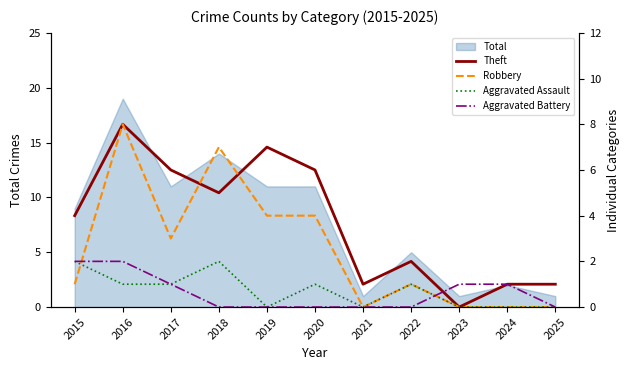

At which label does Aggravated Assault first exceed 1?

2015